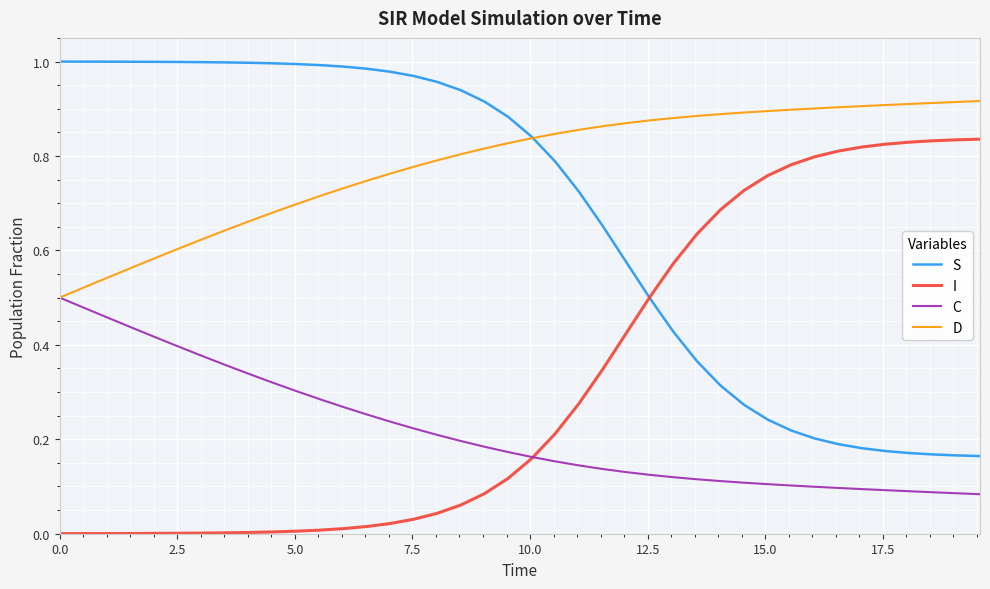

List the series in order of their peak value, highest first.

S, D, I, C